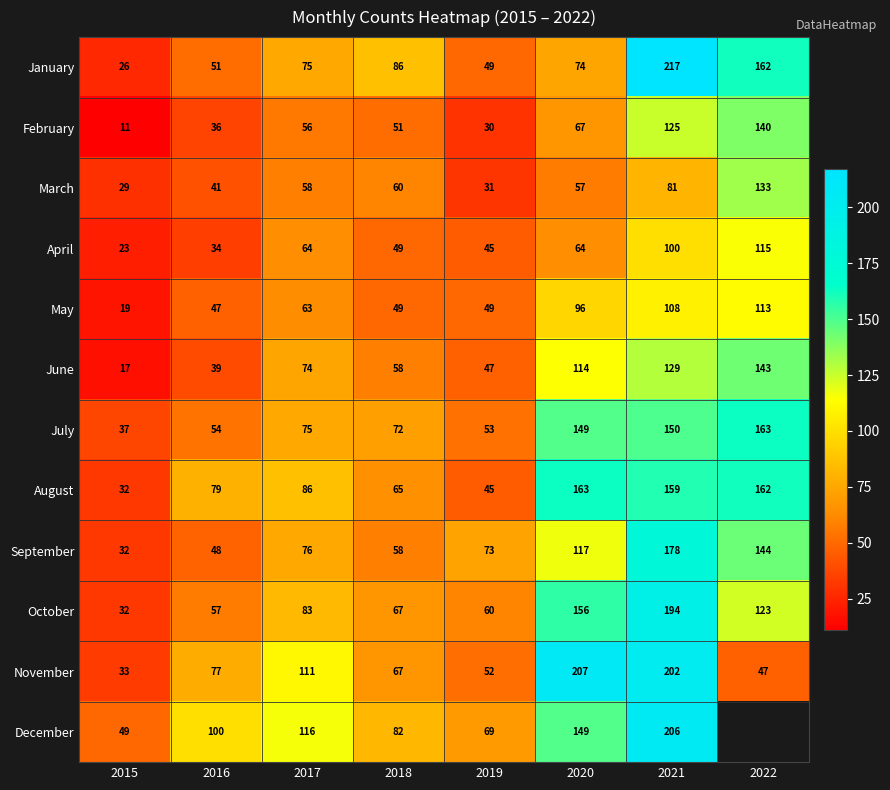

Rank the categories by February value from highest to lowest.

2022, 2021, 2020, 2017, 2018, 2016, 2019, 2015